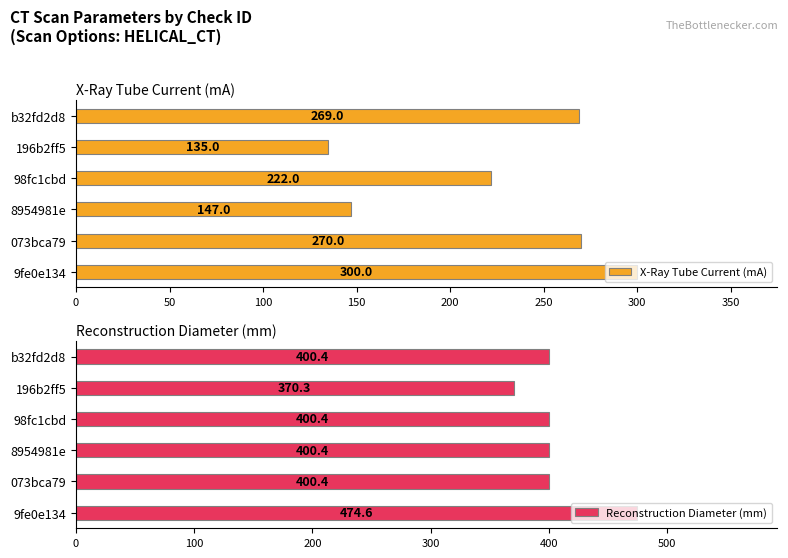

At how many categories does at least one series exceed 251?

6